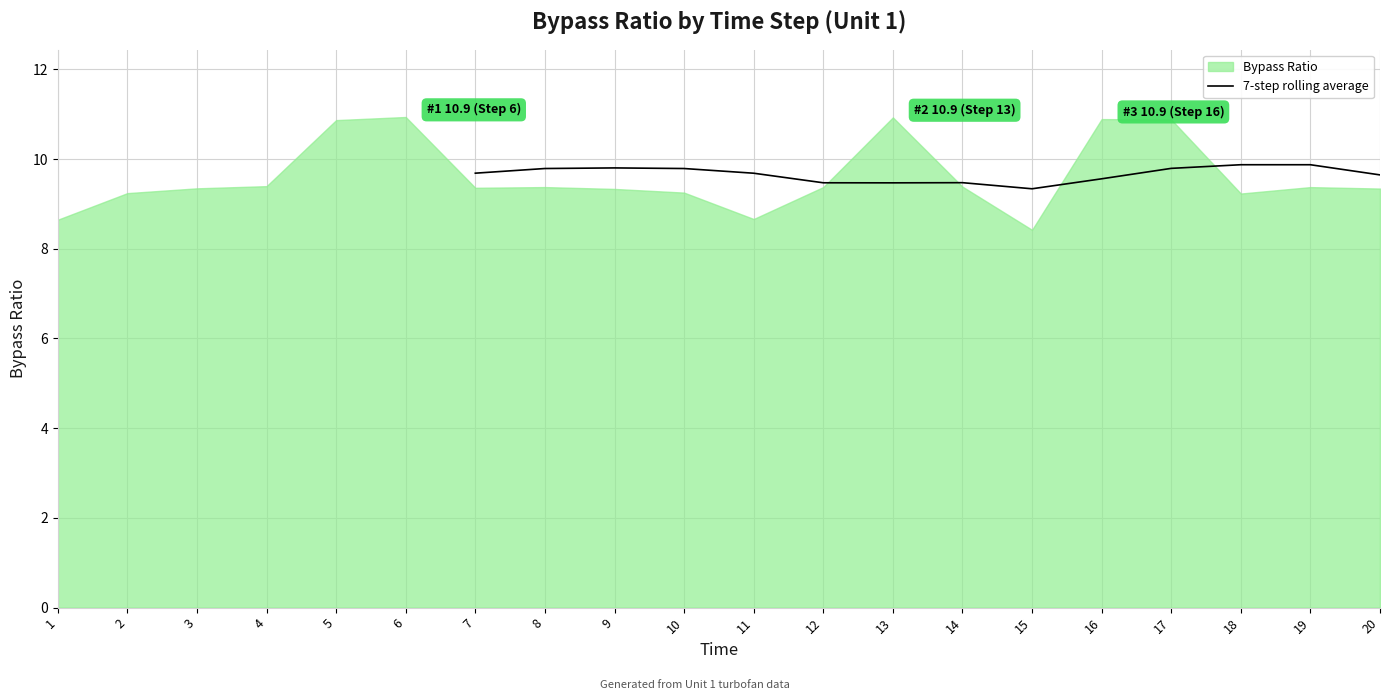

True or false: there are more than 1 points higher than both neighbors.

True